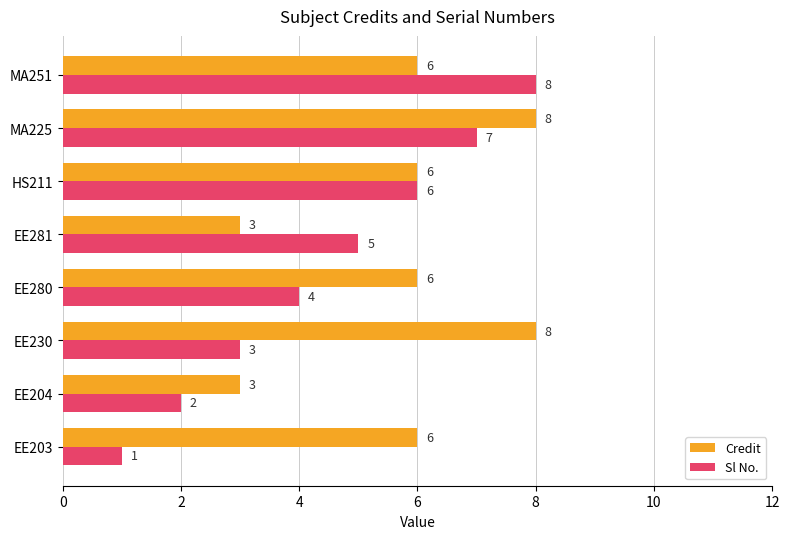

List the series in order of their overall mean, lowest first.

Sl No., Credit